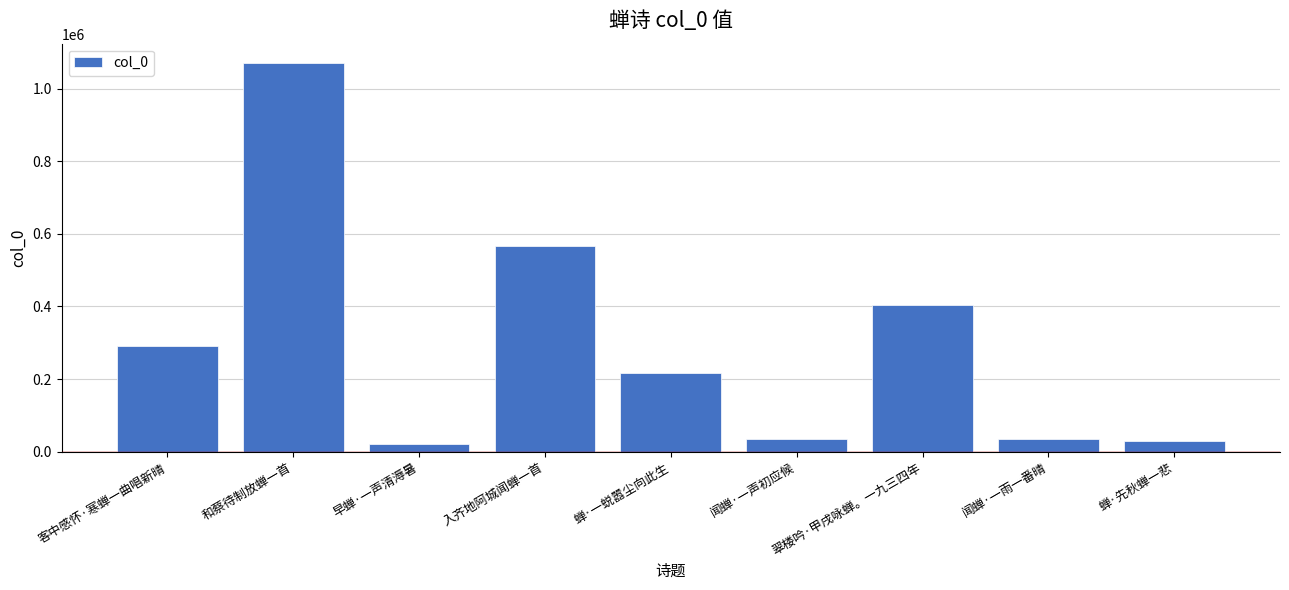

What is the label of the 6th bar from the left?

闻蝉·一声初应候